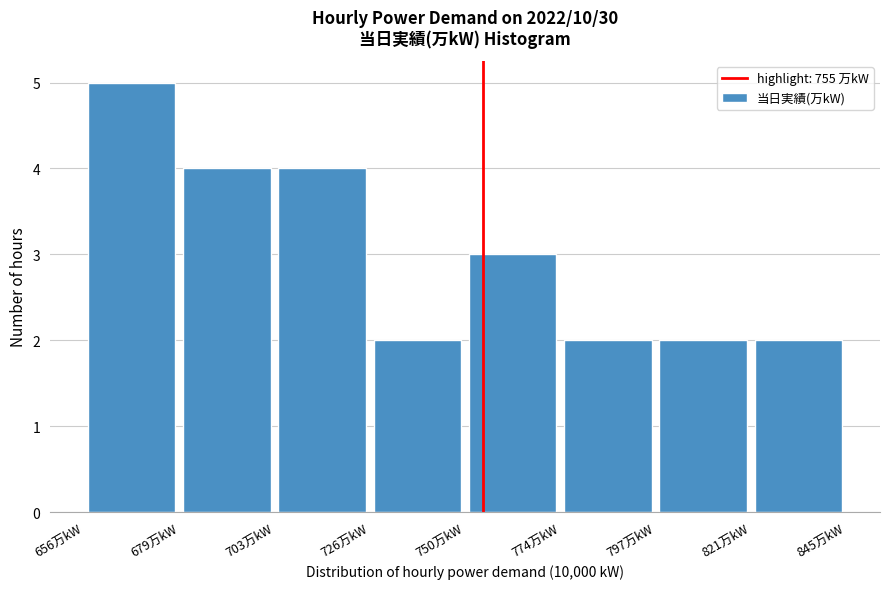

Reading left to right, transcribe this chart: for each bar, give the range it covers on the x-axis and its height. Neither the bar edges nor the heights are printed on the chart, so give them approximately, as read against the axes.

655 to 680: 5
680 to 705: 4
705 to 725: 4
725 to 750: 2
750 to 775: 3
775 to 800: 2
800 to 820: 2
820 to 845: 2